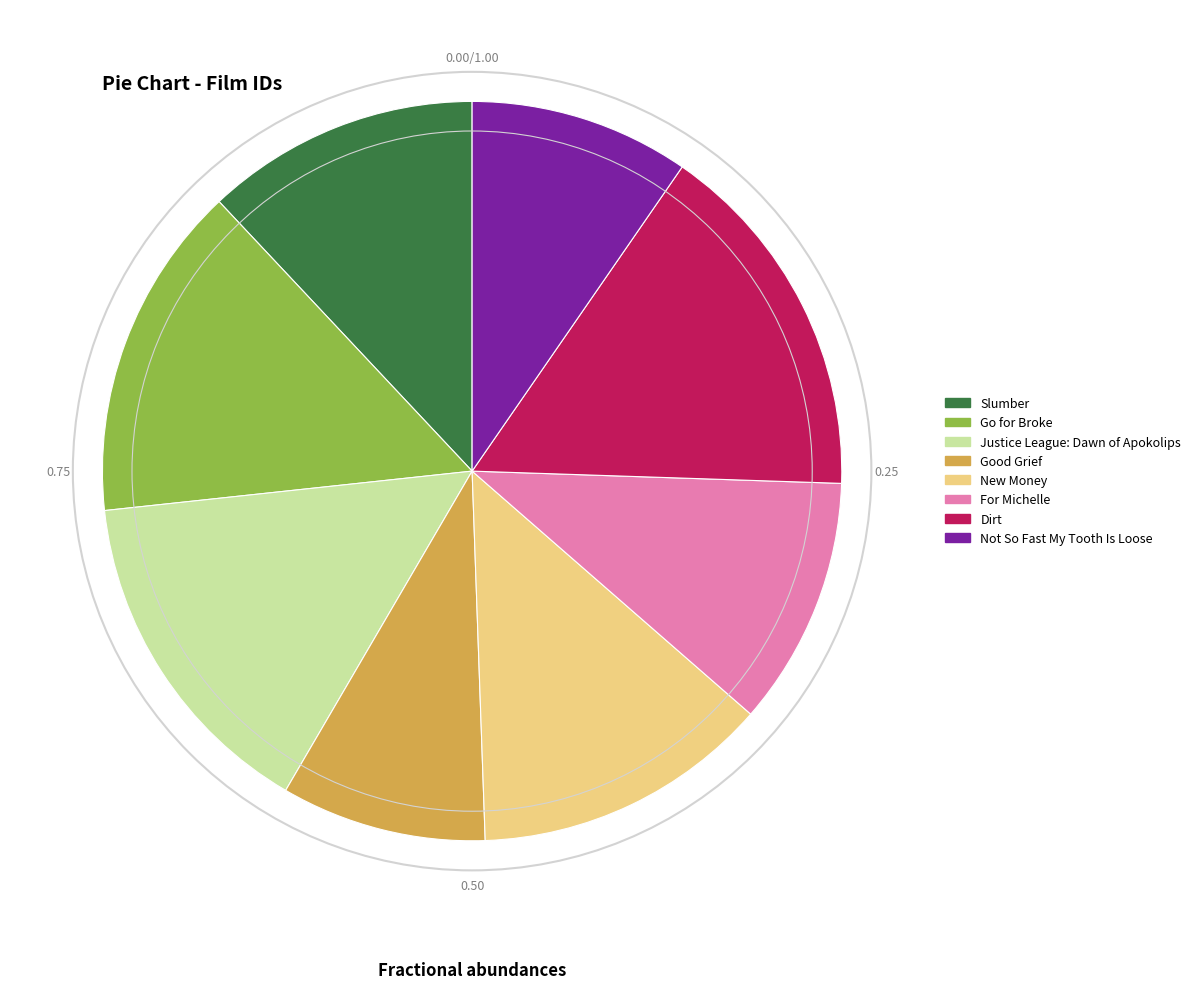

Combined, do Go for Broke and Justice League: Dawn of Apokolips account for over 50%?

No